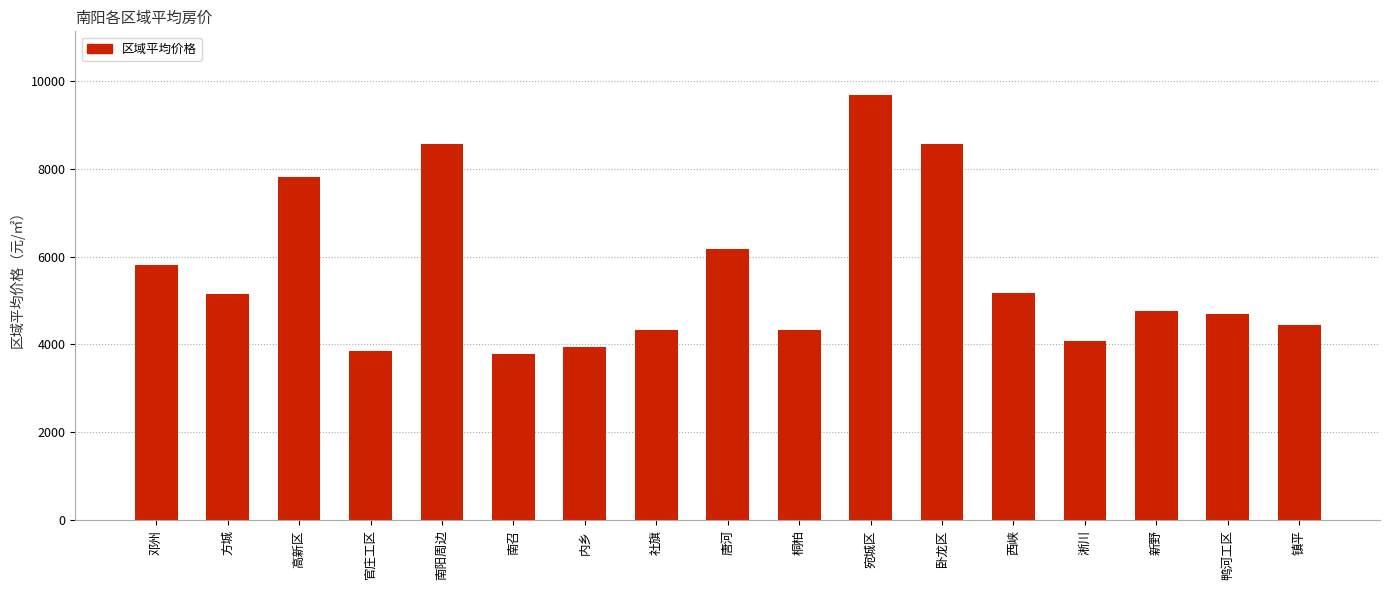

Which has a higher value, 南阳周边 or 官庄工区?

南阳周边